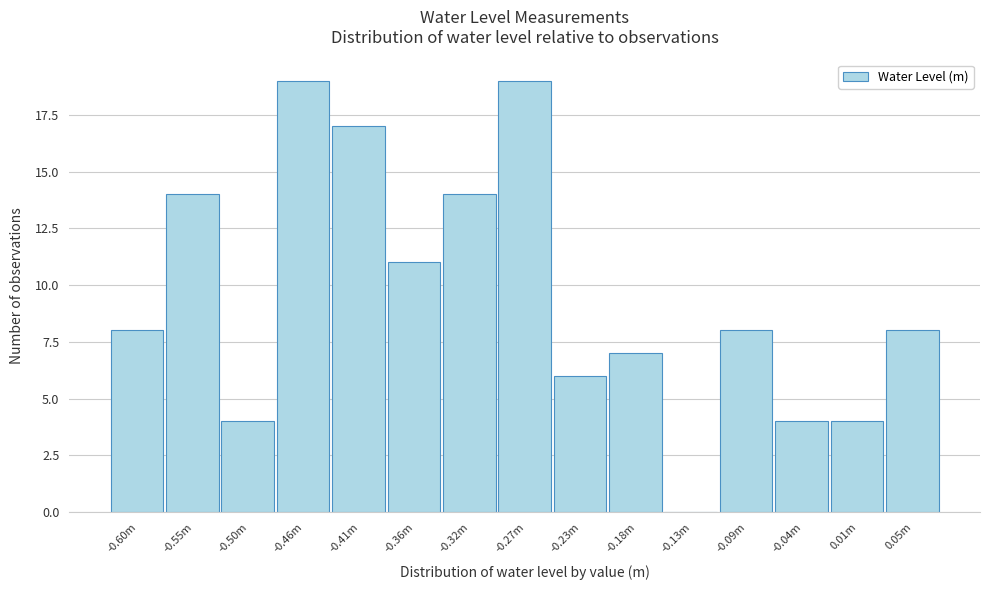

Reading left to right, transcribe all the data shown in this chart.

-0.60m=8	-0.55m=14	-0.50m=4	-0.46m=19	-0.41m=17	-0.36m=11	-0.32m=14	-0.27m=19	-0.23m=6	-0.18m=7	-0.13m=0	-0.09m=8	-0.04m=4	0.01m=4	0.05m=8